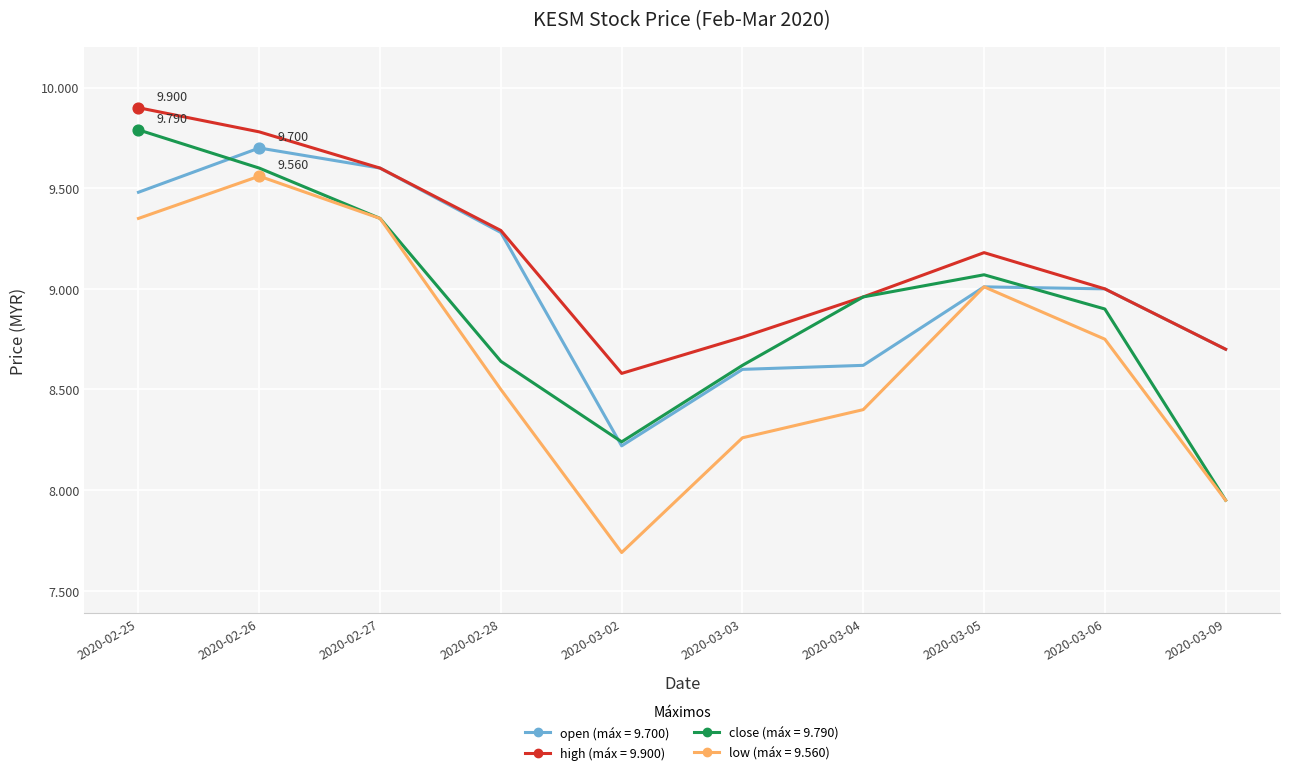

What is the total value across all series at 2020-03-02?

32.7